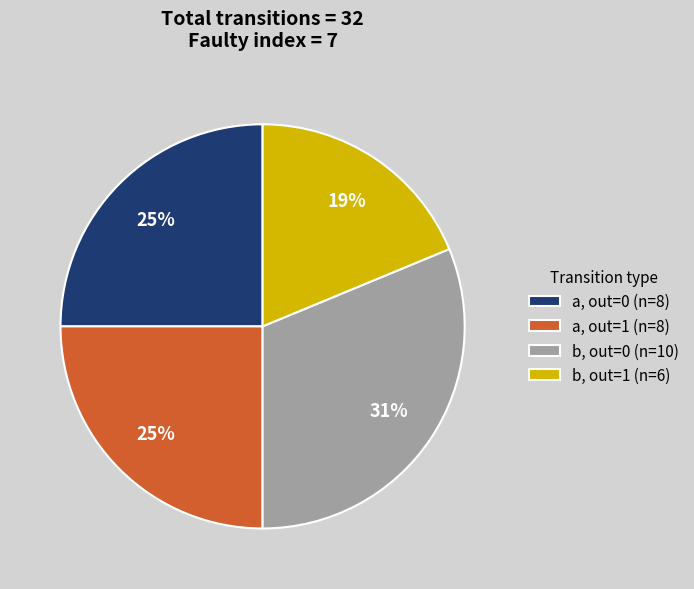

Which category has the smallest portion of the pie?

b, out=1 (n=6)